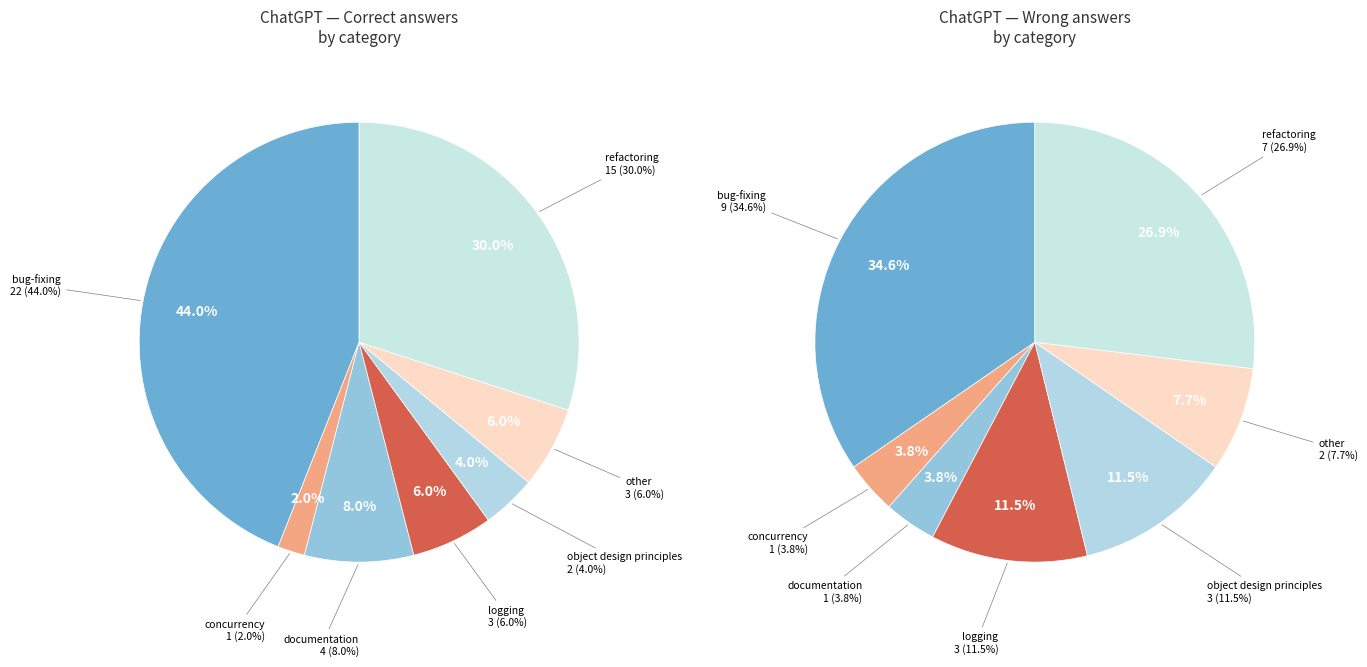

What is the ratio of the value at logging to the value at documentation?

0.8